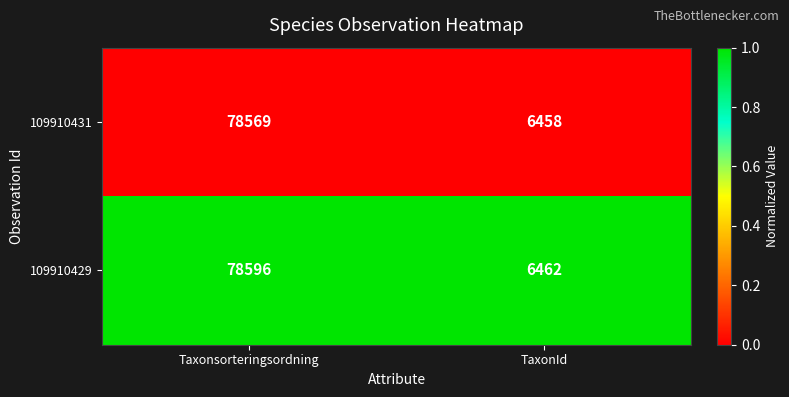

Which series changed the most between Taxonsorteringsordning and TaxonId?

109910429